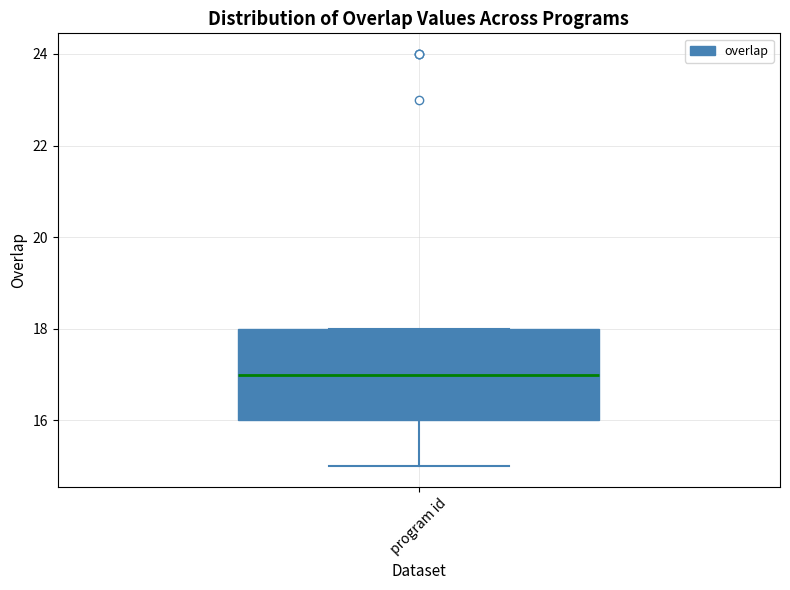

Transcribe this box plot: give where the median line is, the range the box spans, and where the two whiskers end, as read against the y-axis. The values are not printed on the chart, so give them approximately, as read against the axis.

median 17, box 16 to 18, whiskers 15 to 18